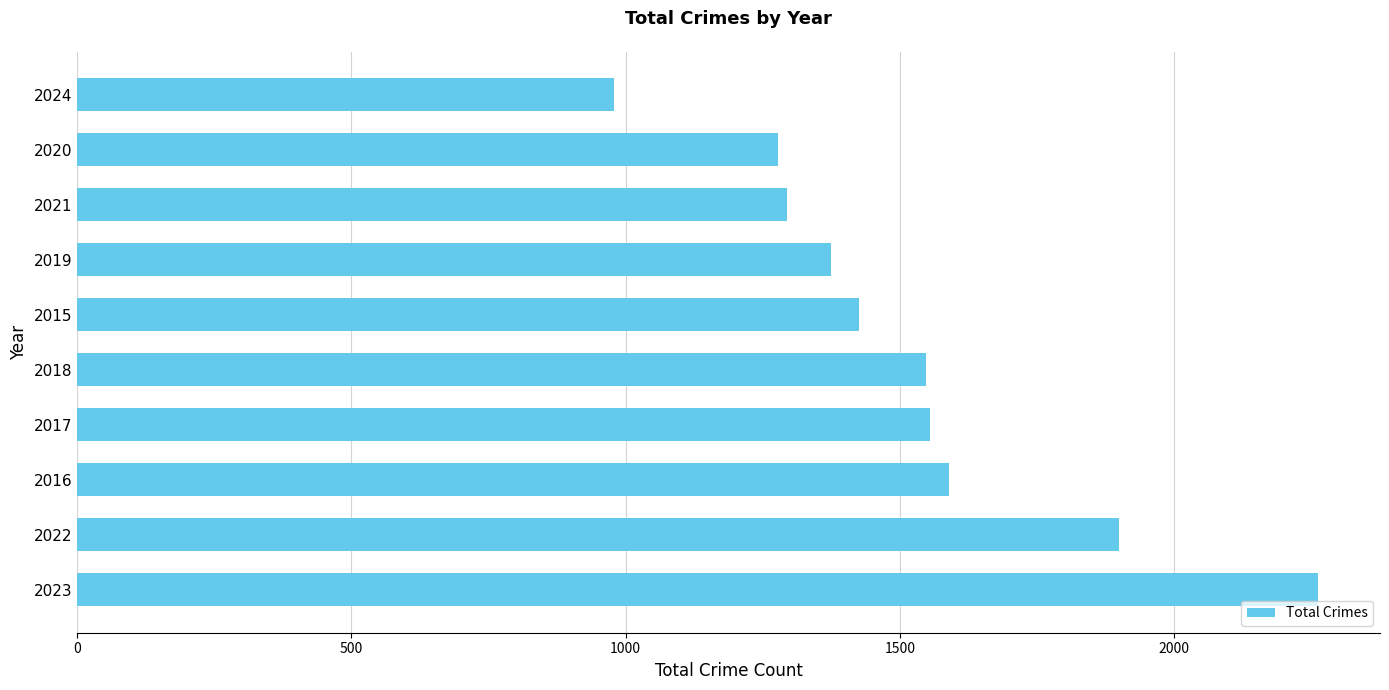

Which label corresponds to the smallest value in the chart?

2024